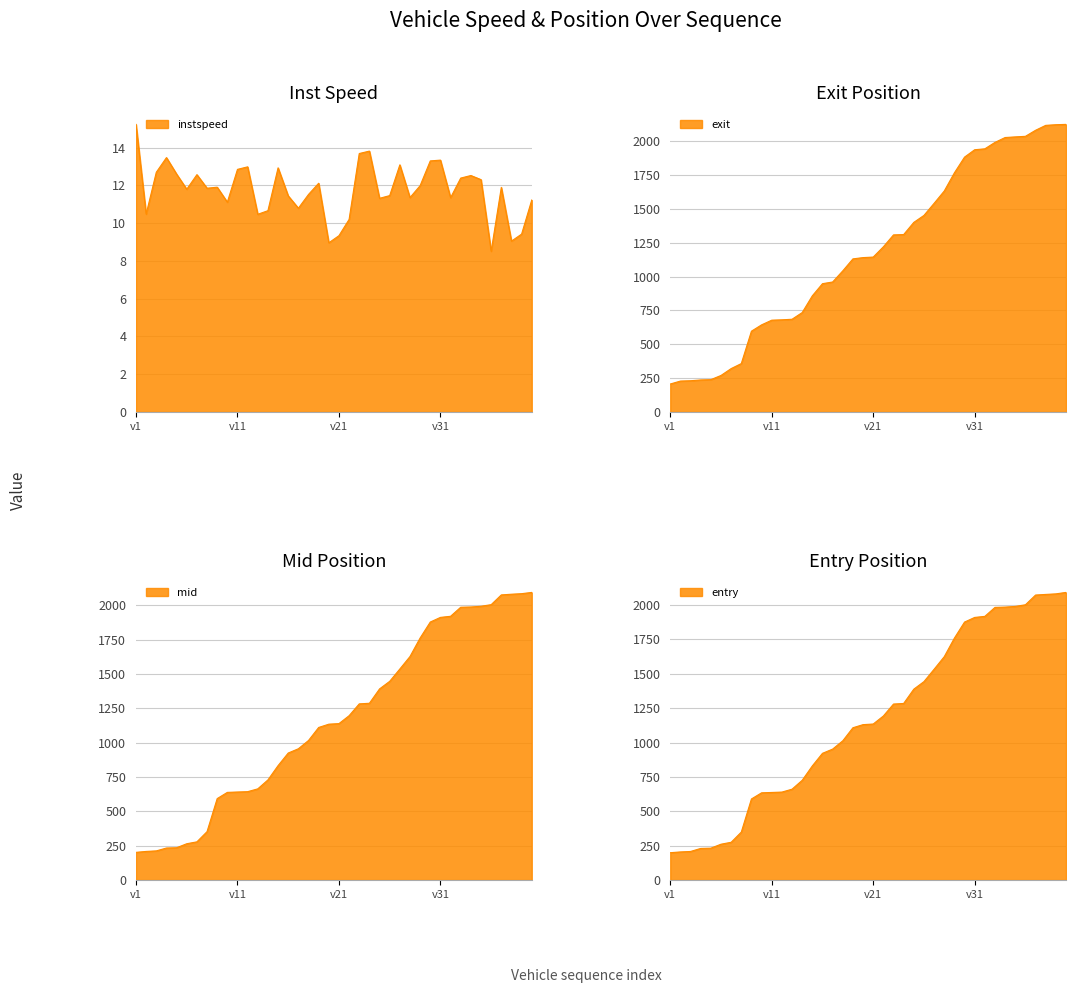

True or false: exit has a value of 2033.2 at 34.

True